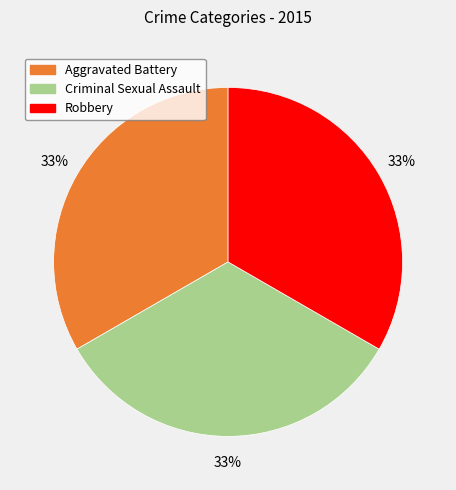

Is there any slice that represents more than half of the pie?

No